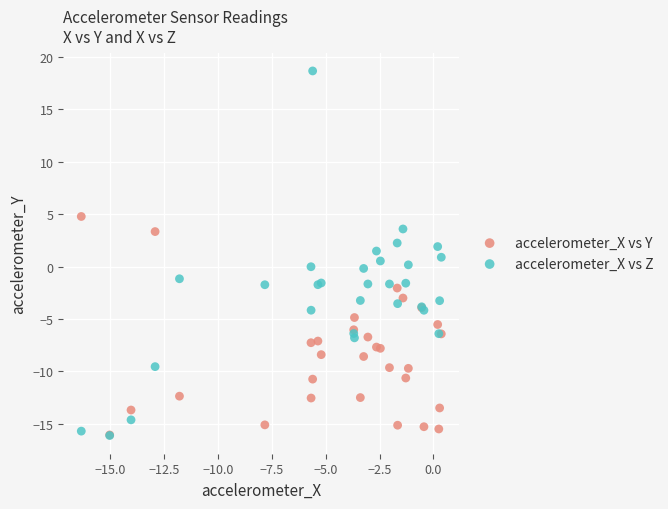

Which series has the widest spread of Y values?

accelerometer_X vs Z